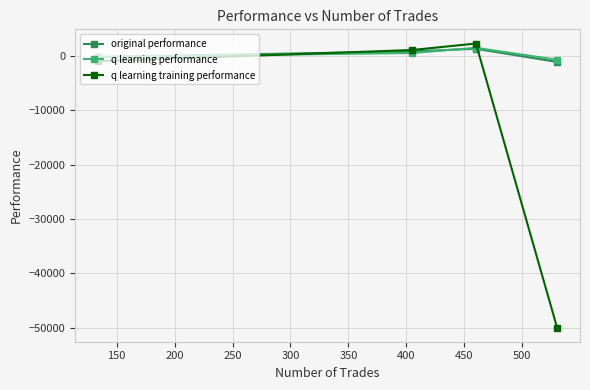

Which series ends up on top after the final intersection of q learning training performance and original performance?

original performance